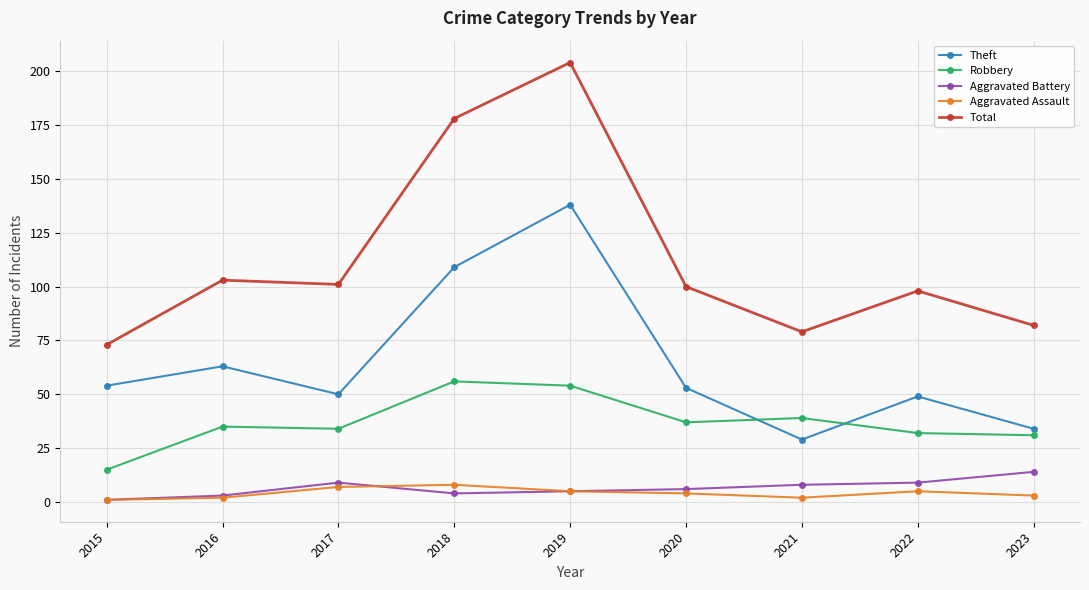

True or false: Total and Aggravated Assault intersect in this chart.

False